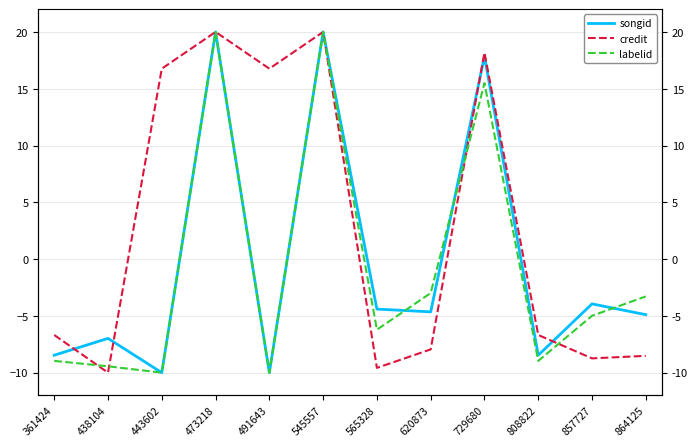

True or false: labelid has a value of 4.1 at 729680.

False